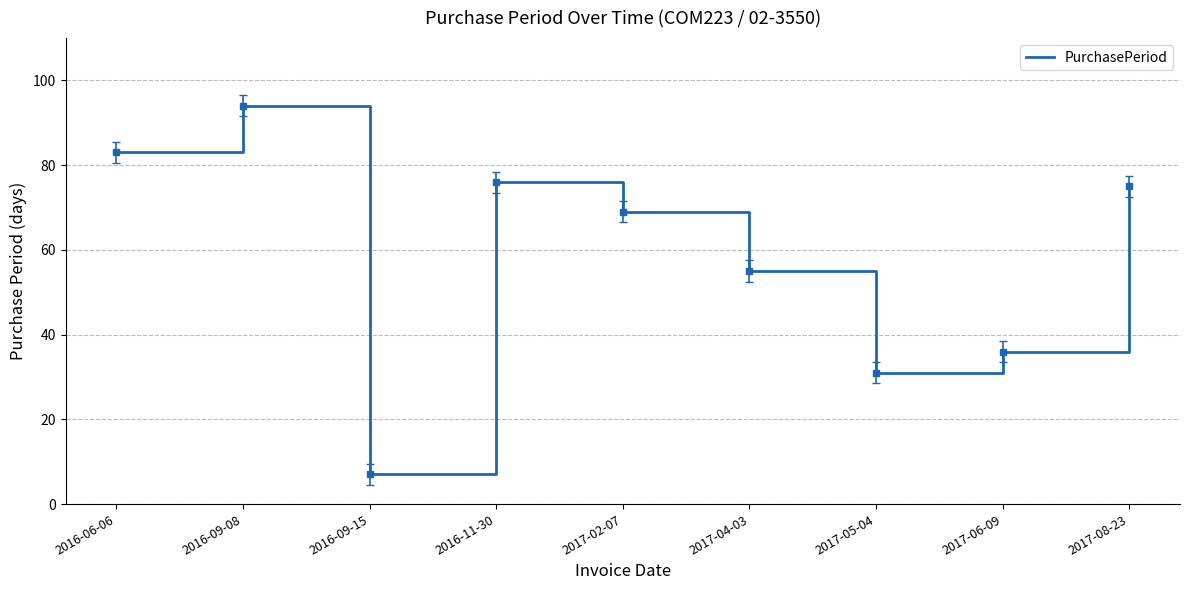

Where is the first local maximum?

2016-09-08